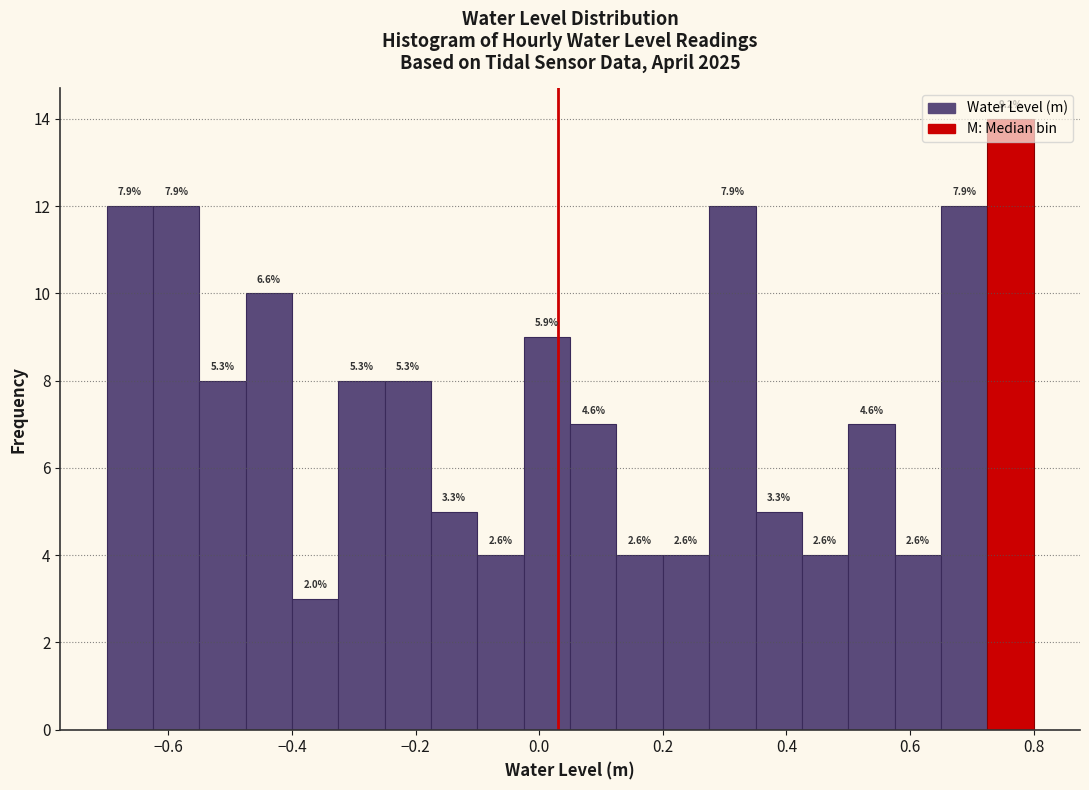

Read against the x-axis, roughly where is the centre of the tallest bar?

0.76